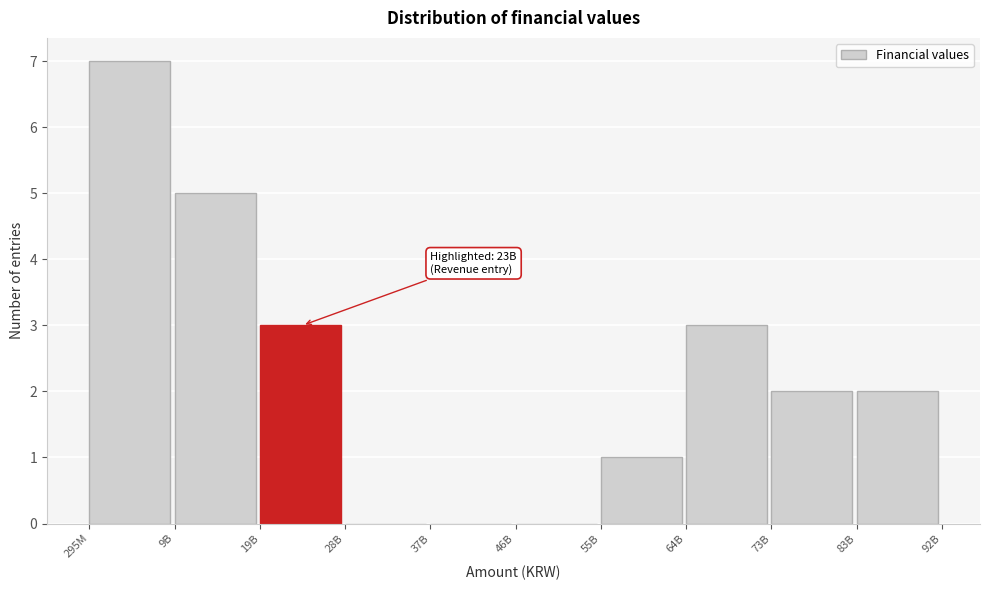

Reading right to left, extract all data points from this chart.

83B=2	73B=2	64B=3	55B=1	46B=0	37B=0	28B=0	19B=3	9B=5	295M=7